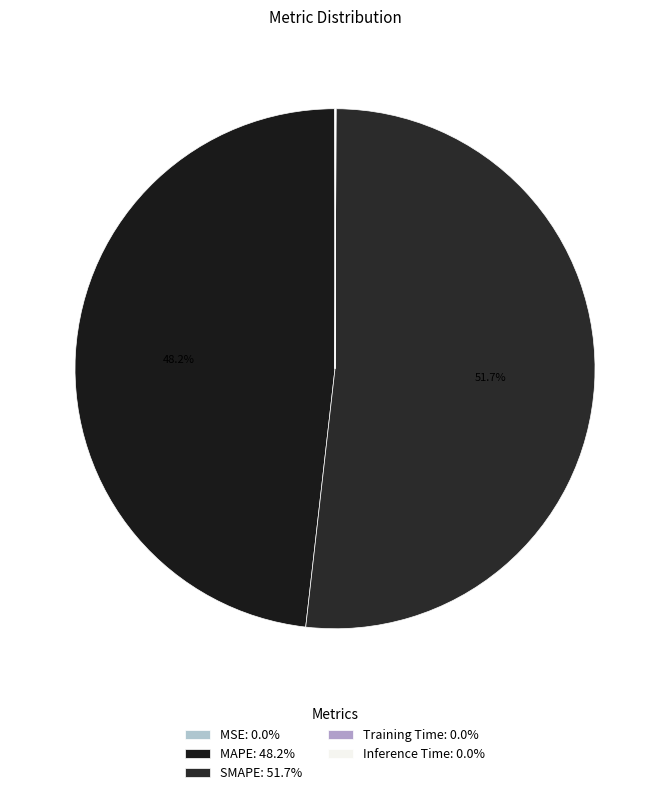

To the nearest percent, what is the average slice percentage?

20%